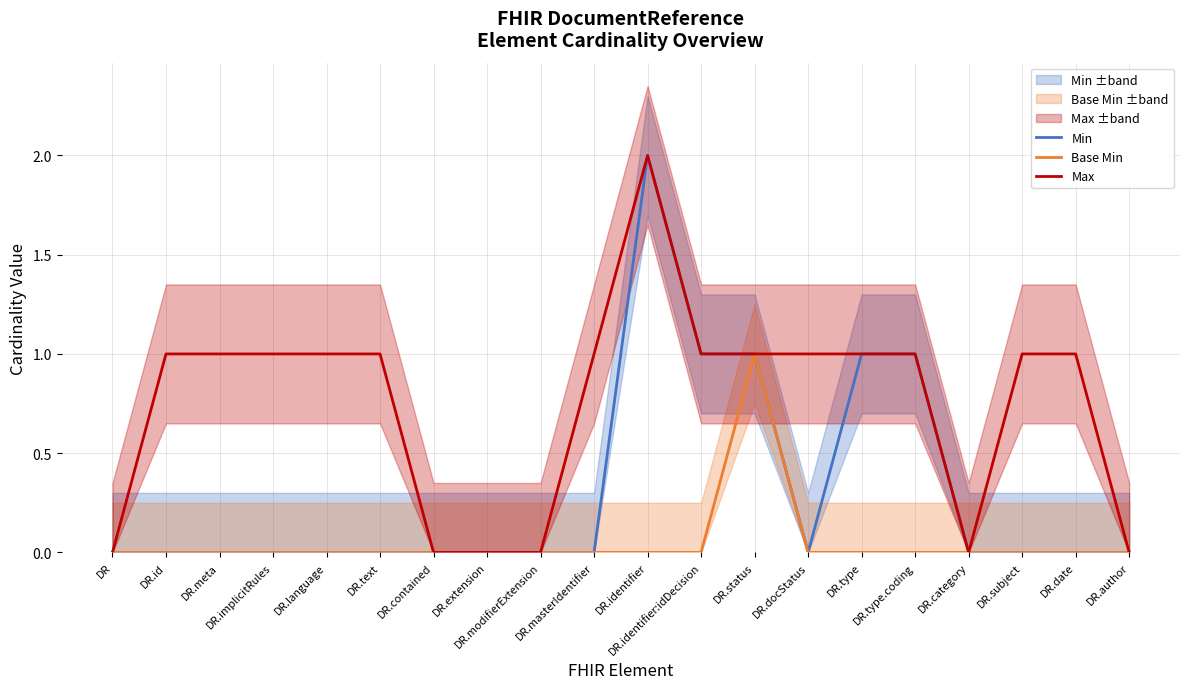

Is this an area chart (filled region under the line)?

No